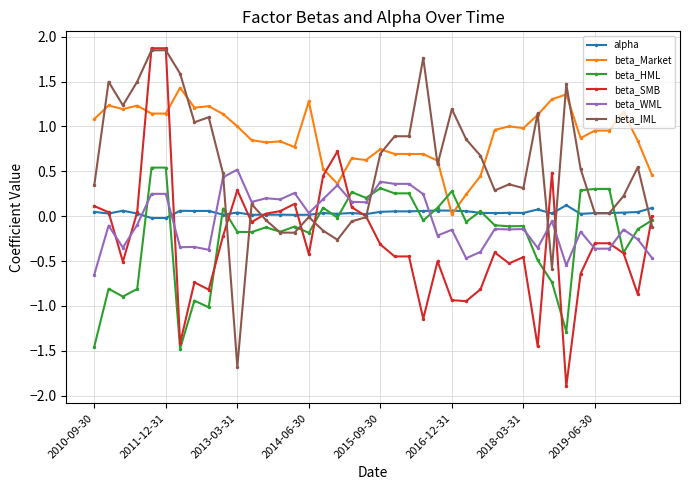

How many distinct data groups are displayed?

6